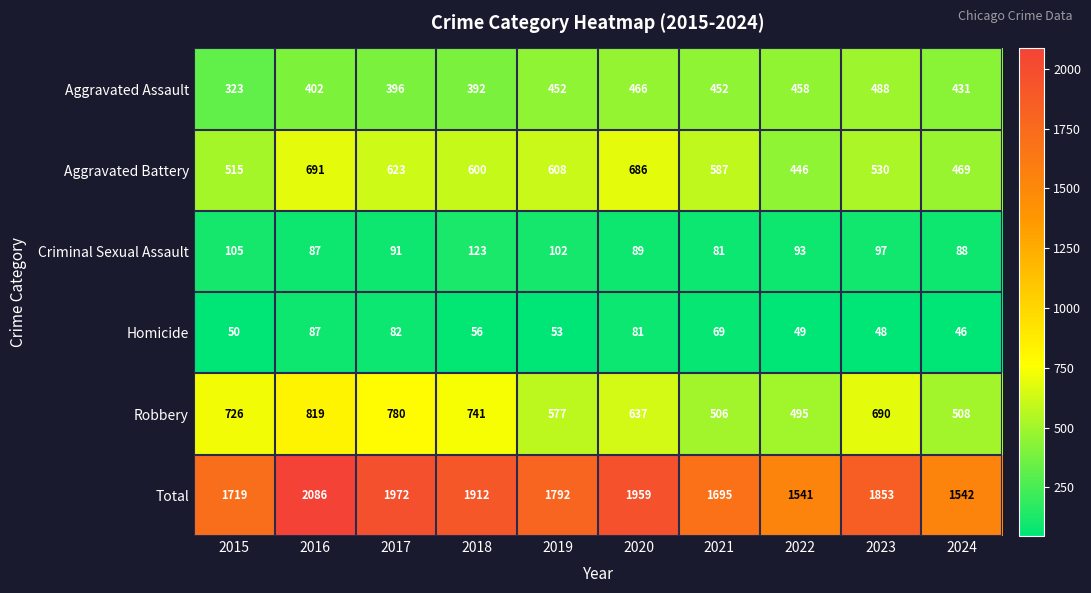

The value of Total at 2018 is 643. True or false?

False